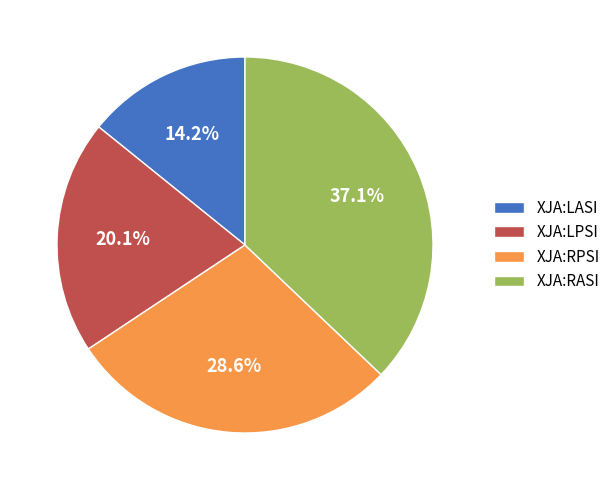

Which slice is the largest?

XJA:RASI